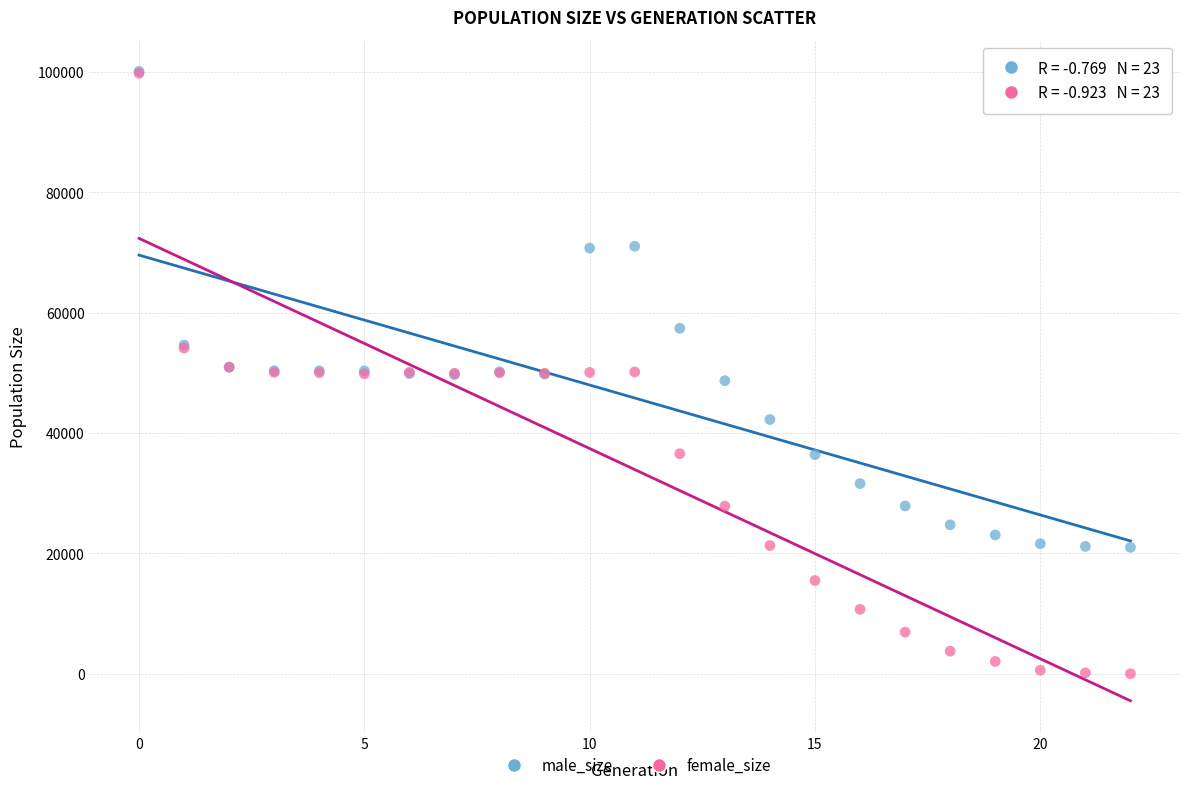

Which series has the largest Y range (max minus min)?

female_size